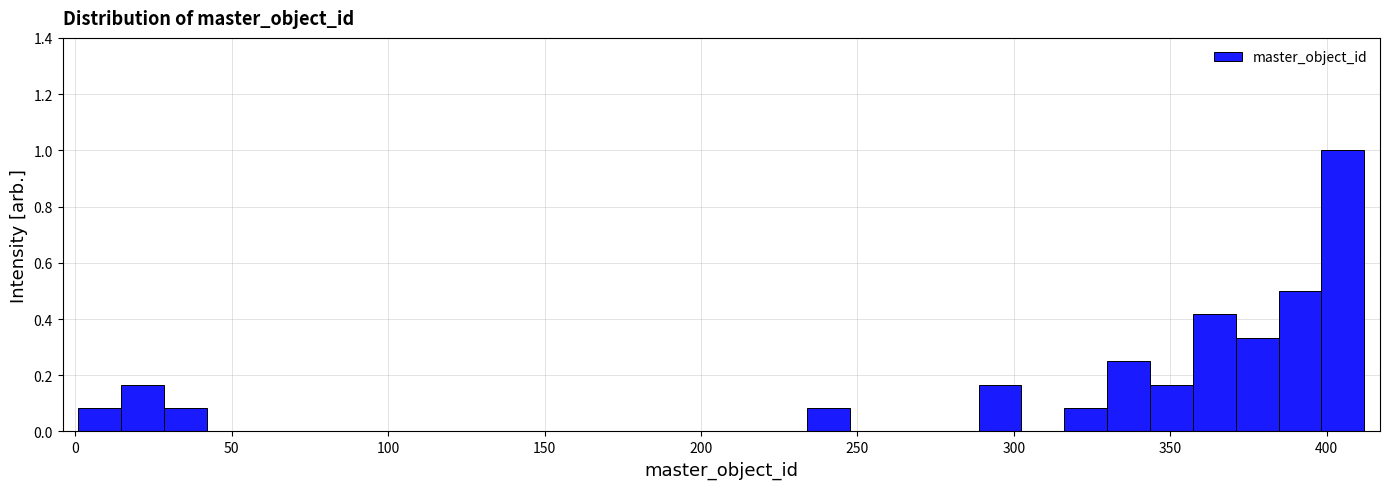

Around what value on the x-axis is the tallest bar? Give the approximate position of its centre, as read against the axis.

405